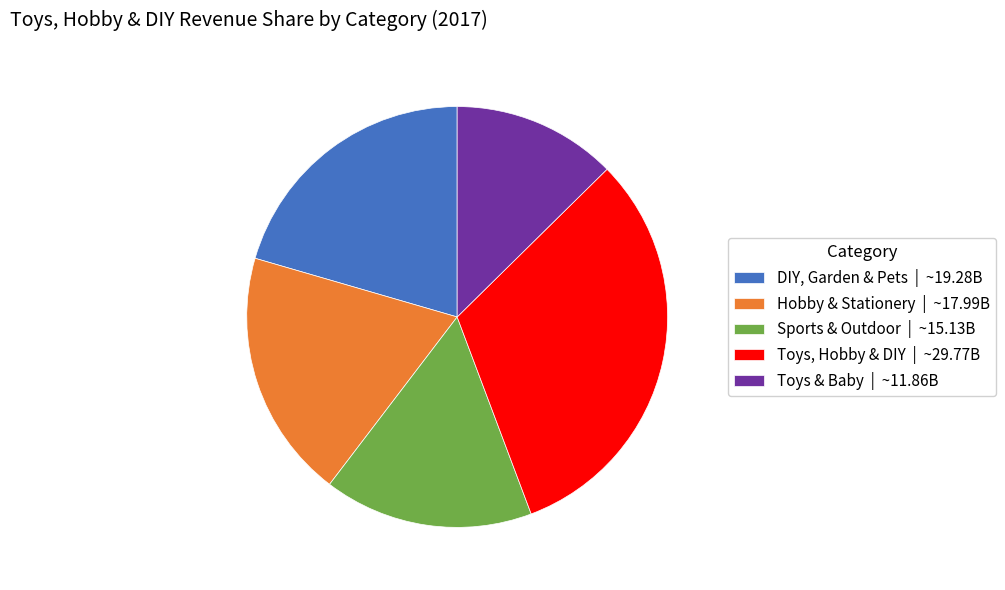

Is there a majority slice in this chart?

No